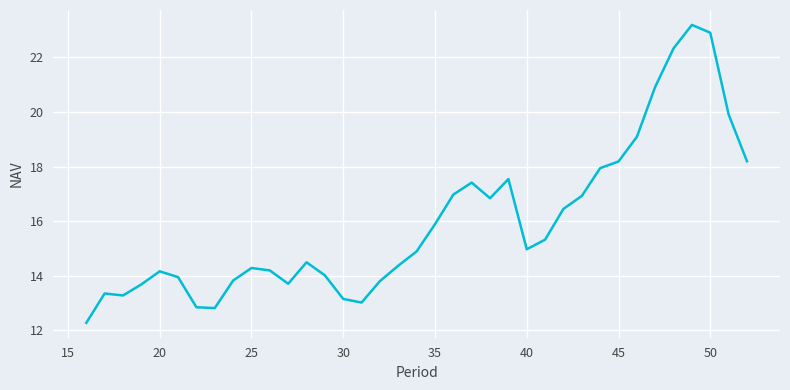

What is the maximum value shown in the chart?

23.2